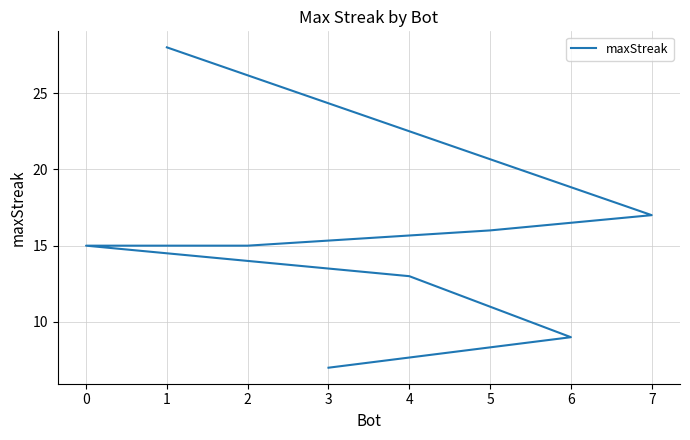

What is the greatest value displayed?

28